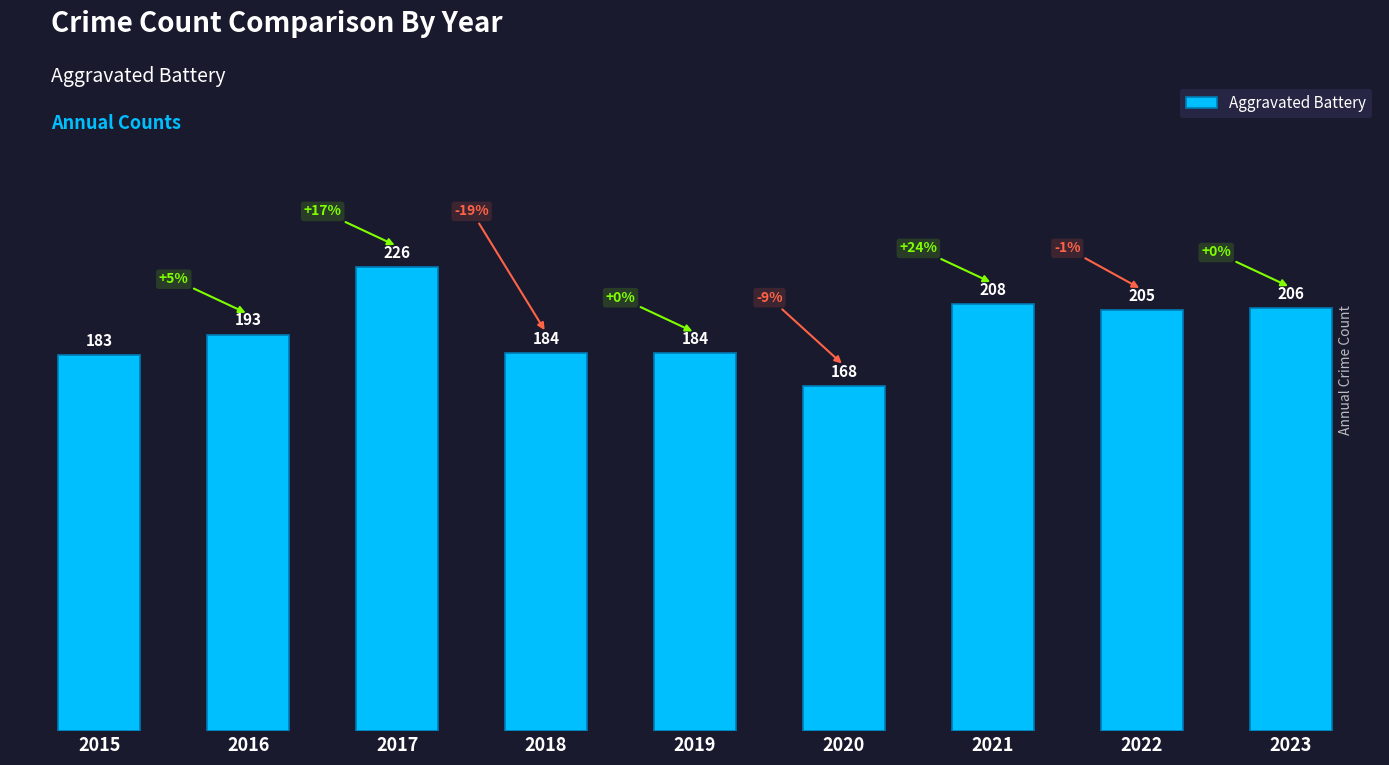

Are the bars horizontal?

No